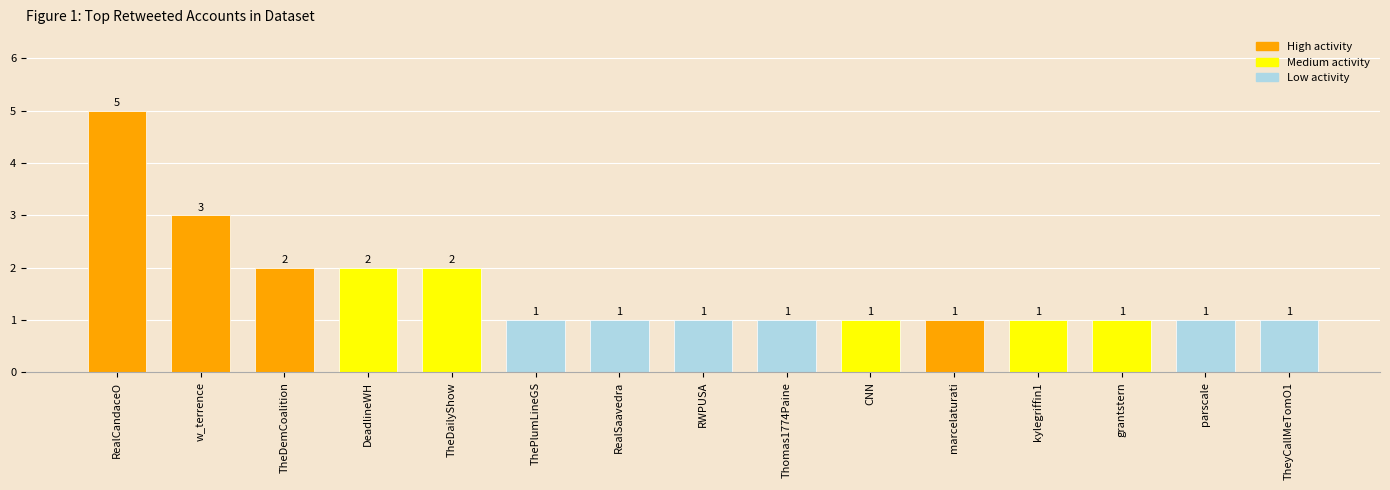

How many bars are there in total?

15